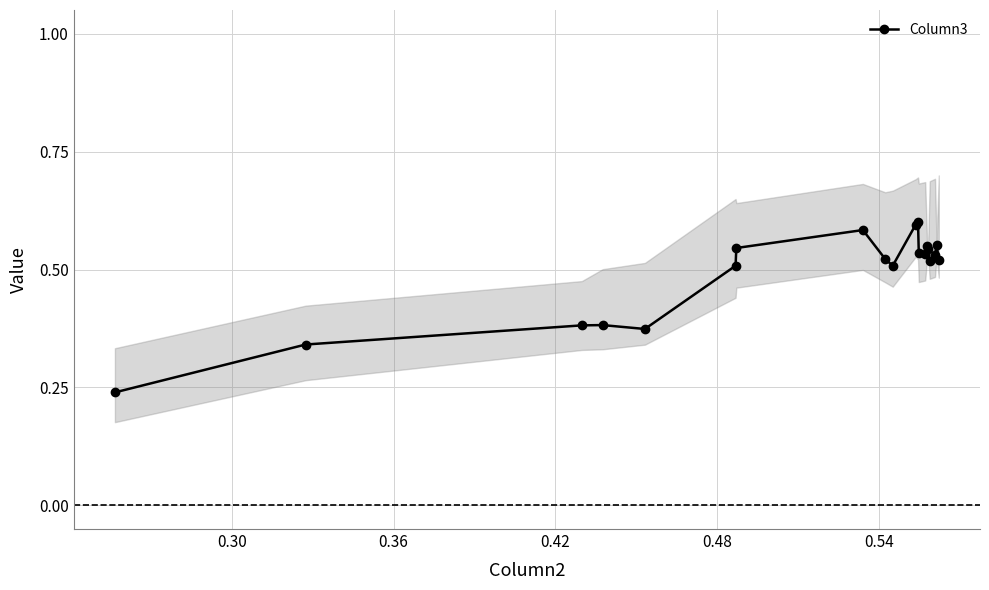

How many interior local peaks (higher than both neighbors) does the data have?

5